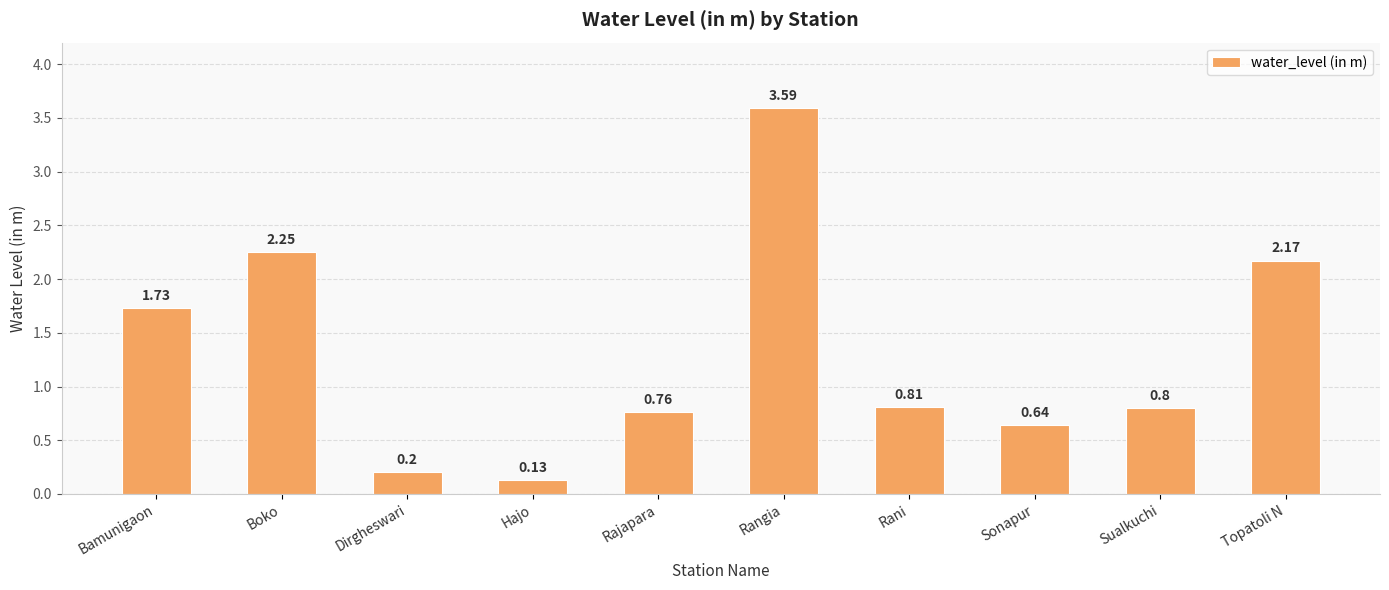

Which label corresponds to the smallest value in the chart?

Hajo